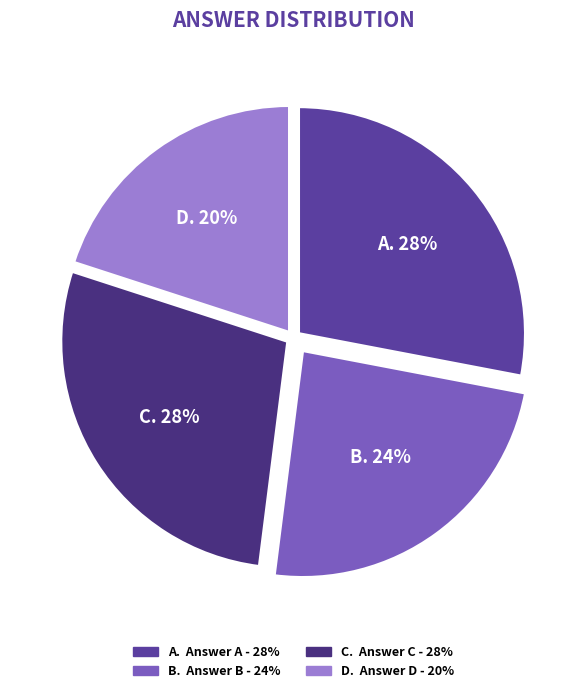

How many segments does this pie chart have?

4